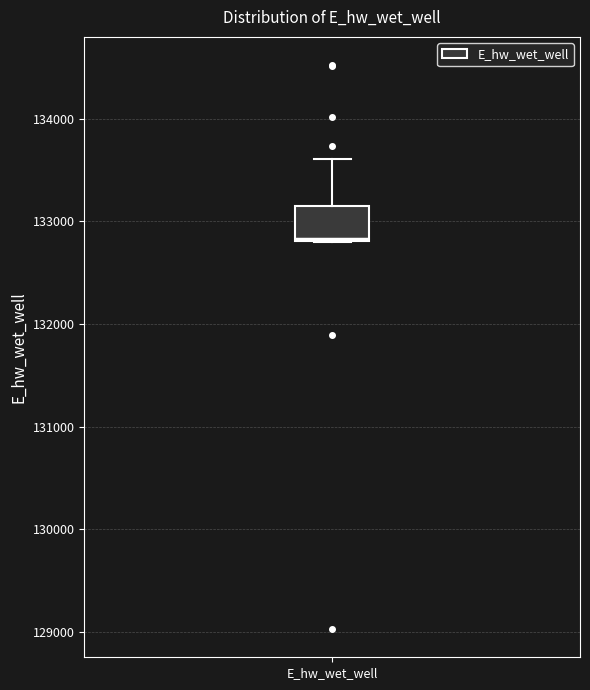

Transcribe this box plot: give where the median line is, the range the box spans, and where the two whiskers end, as read against the y-axis. The values are not printed on the chart, so give them approximately, as read against the axis.

median 132800, box 132800 to 133100, whiskers 132800 to 133600